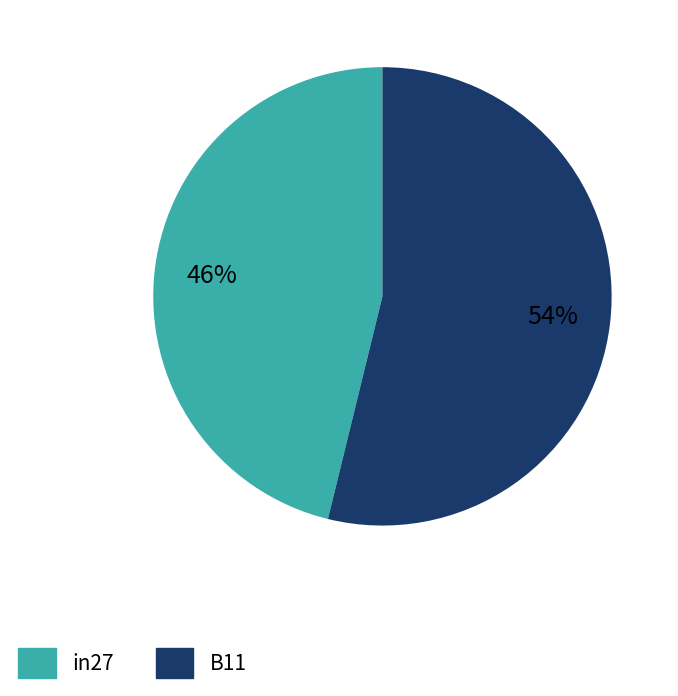

True or false: B11 accounts for 45% of the total.

False